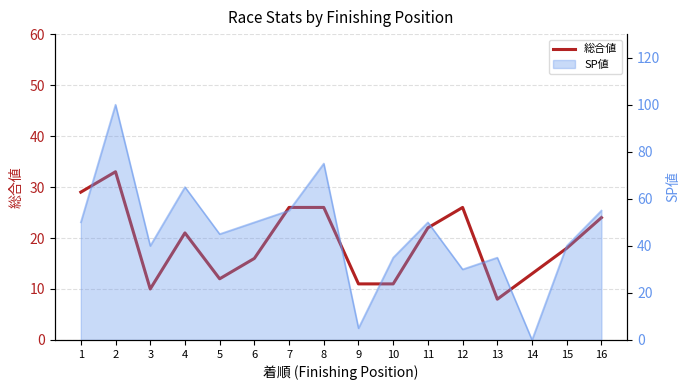

What is the difference between the values at 1 and 4?

8